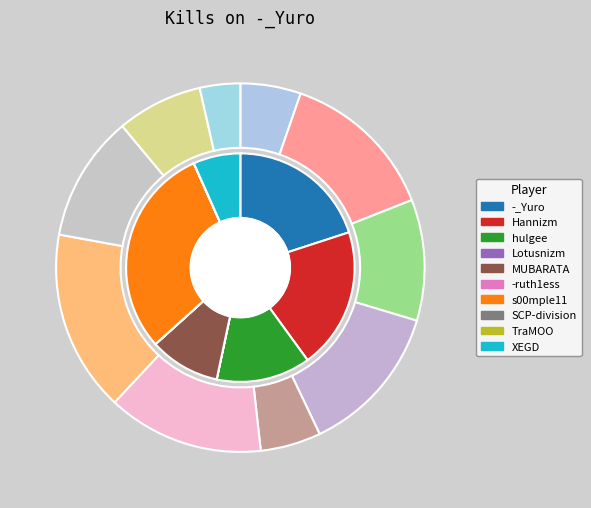

Is MUBARATA the majority of the pie?

No